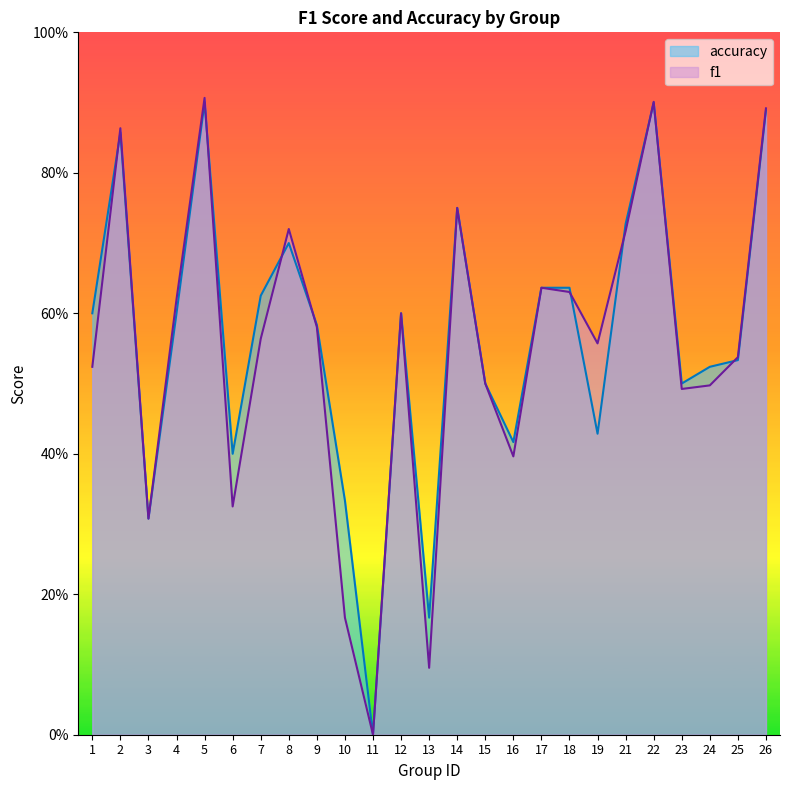

Reading left to right, what are all the values shown in this chart?

f1: 1=0.5	2=0.9	3=0.3	4=0.6	5=0.9	6=0.3	7=0.6	8=0.7	9=0.6	10=0.2	11=0.0	12=0.6	13=0.1	14=0.8	15=0.5	16=0.4	17=0.6	18=0.6	19=0.6	21=0.7	22=0.9	23=0.5	24=0.5	25=0.5	26=0.9
accuracy: 1=0.6	2=0.9	3=0.3	4=0.6	5=0.9	6=0.4	7=0.6	8=0.7	9=0.6	10=0.3	11=0.0	12=0.6	13=0.2	14=0.8	15=0.5	16=0.4	17=0.6	18=0.6	19=0.4	21=0.7	22=0.9	23=0.5	24=0.5	25=0.5	26=0.9